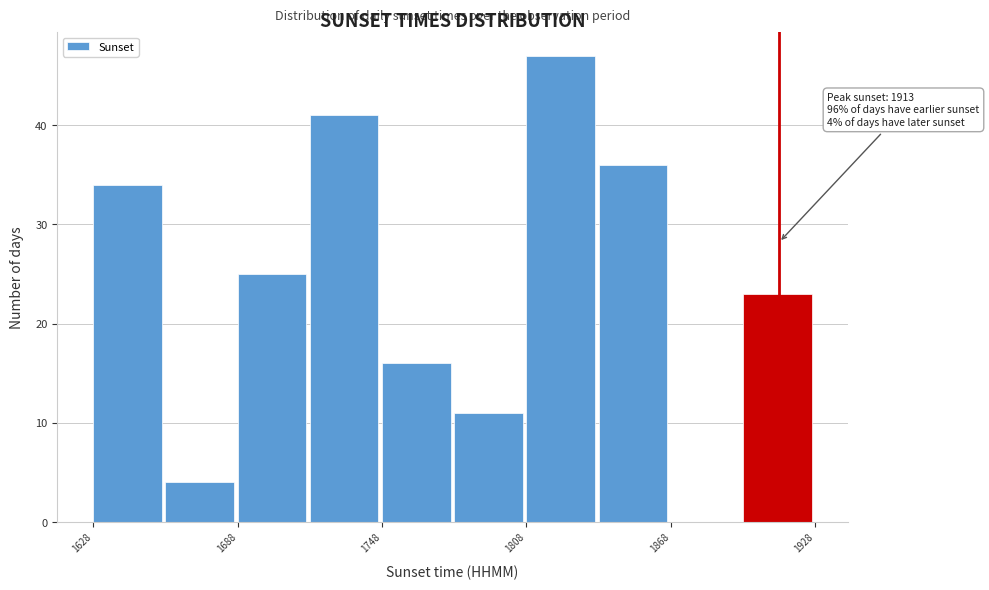

Read against the x-axis, roughly where is the centre of the tallest bar?

1820